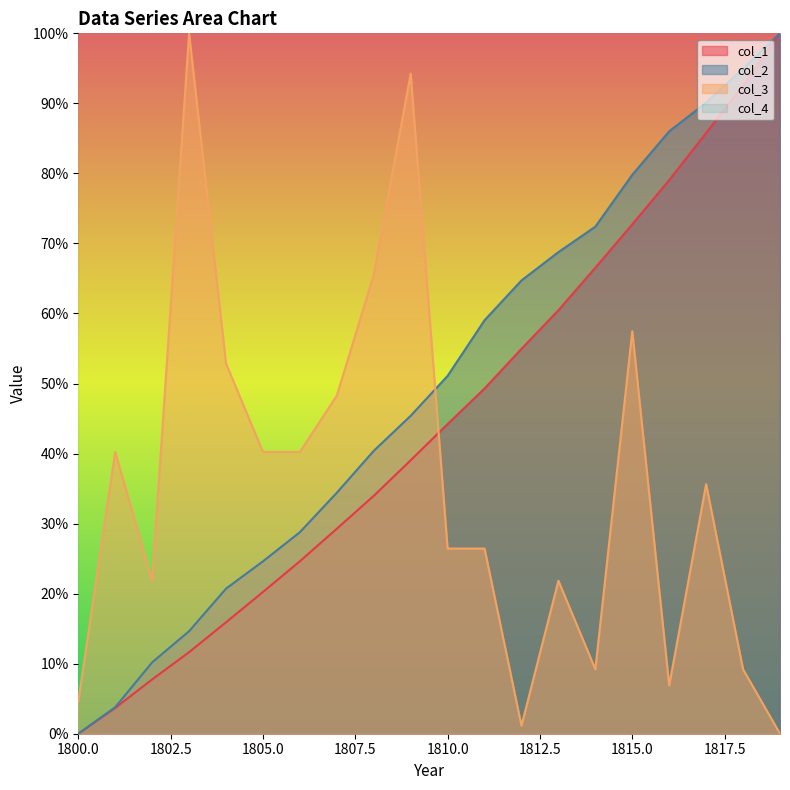

Rank the series at 1815.0 from highest to lowest value.

col_4, col_2, col_1, col_3